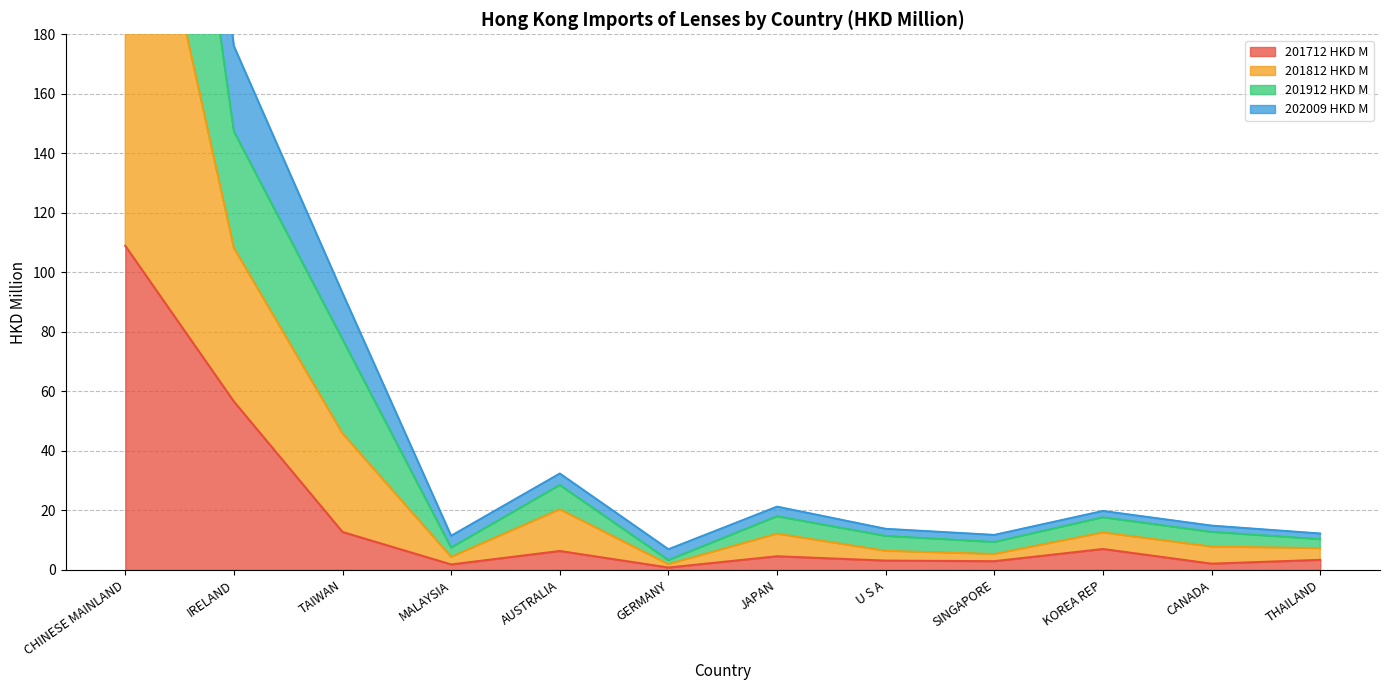

Count the number of data series in this chart.

4